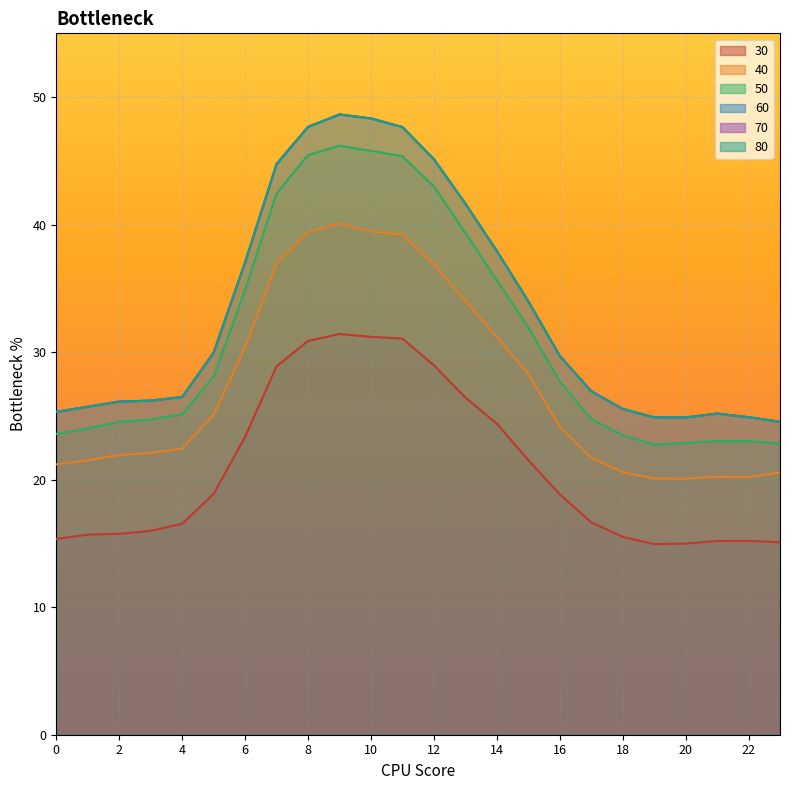

Which category has the highest value in the 50 series?

9